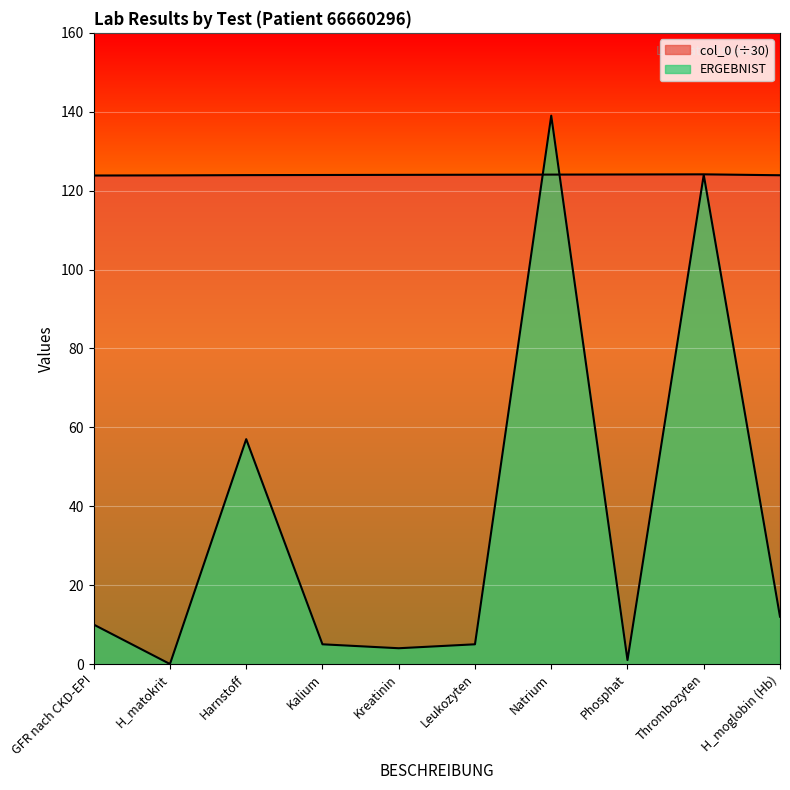

What is the maximum value shown in the chart?

139.0